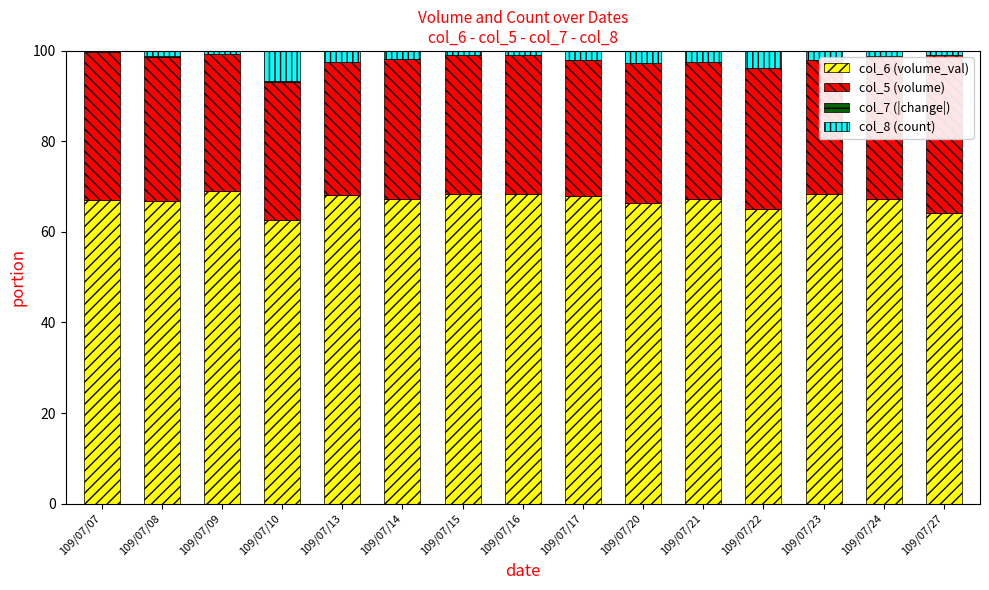

True or false: col_6 (volume_val) has a value of 67.3 at 109/07/14.

True